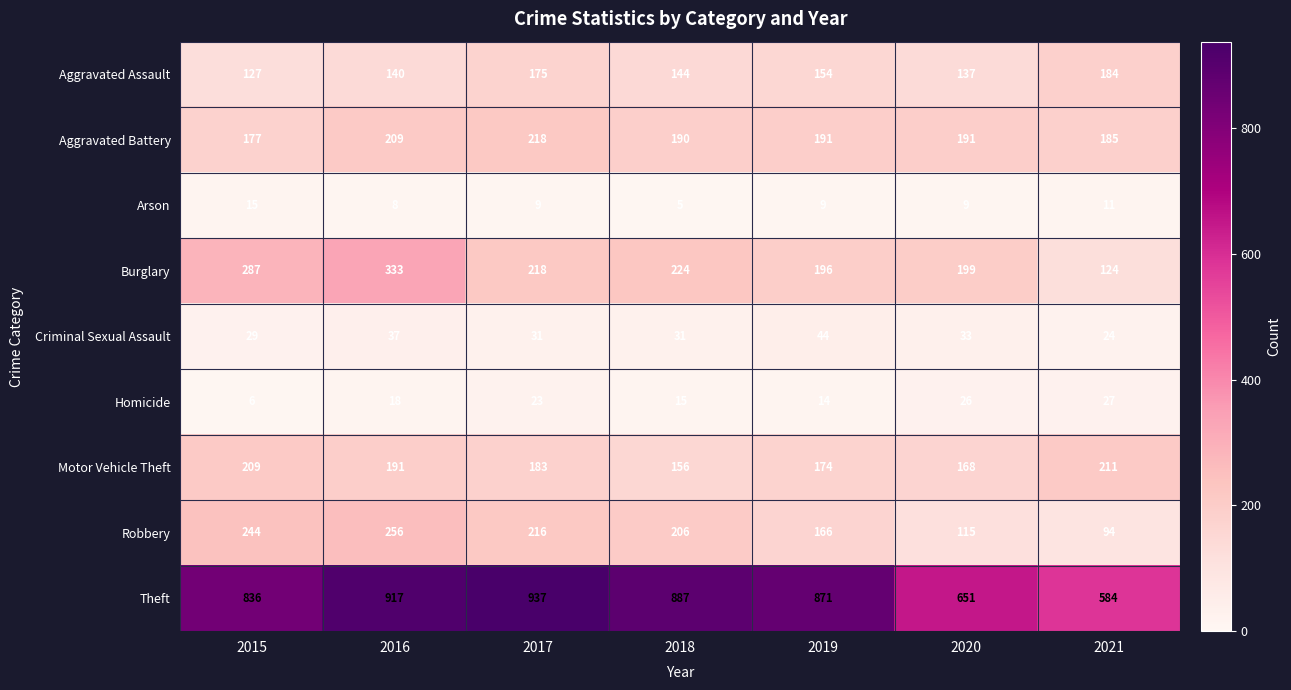

Rank the categories by Robbery value from highest to lowest.

2016, 2015, 2017, 2018, 2019, 2020, 2021